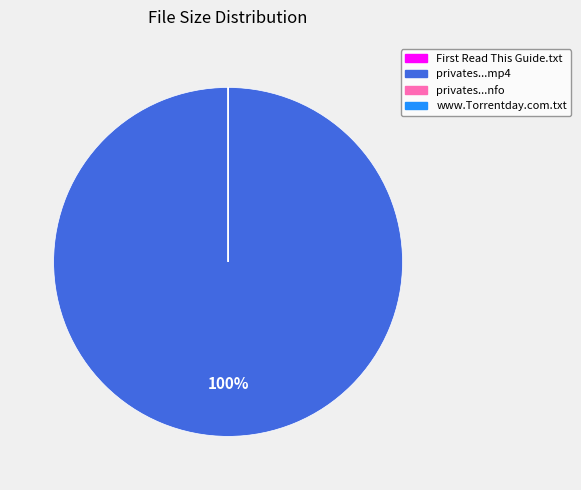

Does any single category account for the majority?

Yes